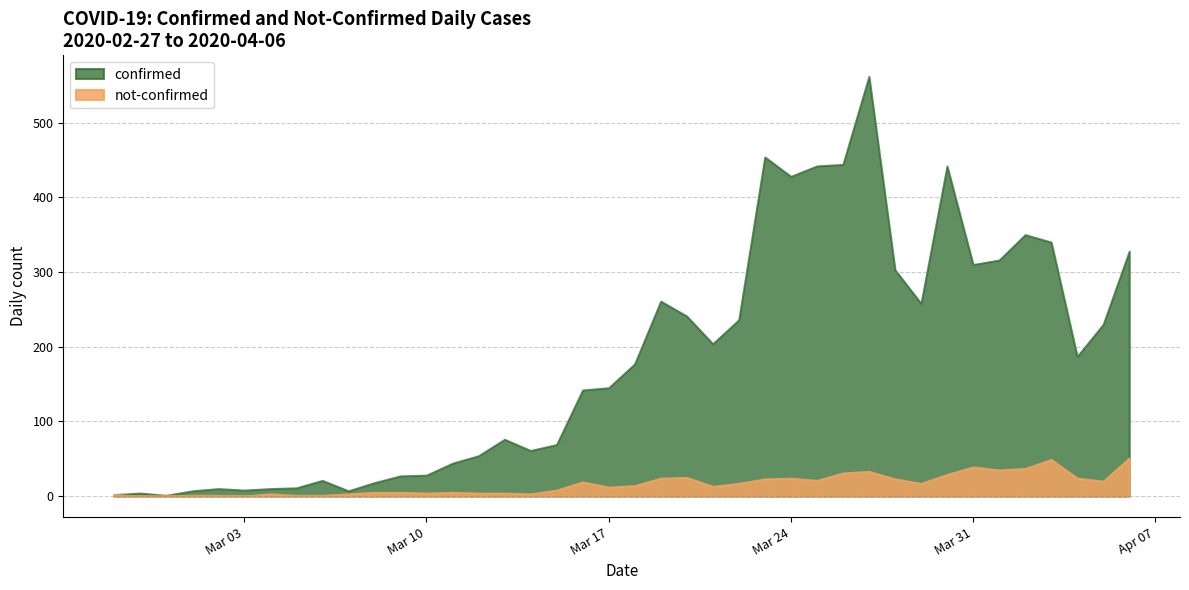

How many data points in not-confirmed are above 14?

19